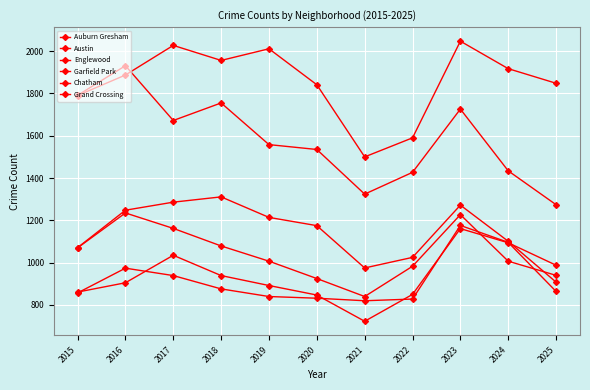

How many lines are shown in the chart?

6